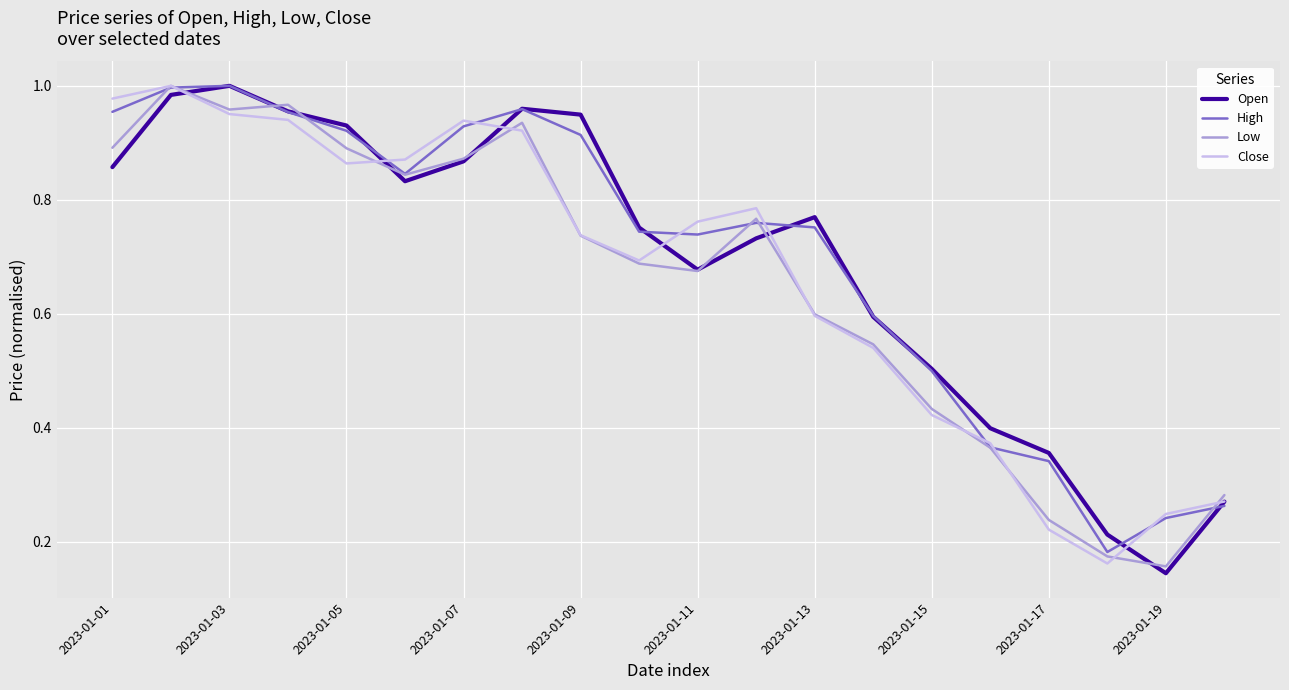

How many lines are shown in the chart?

4